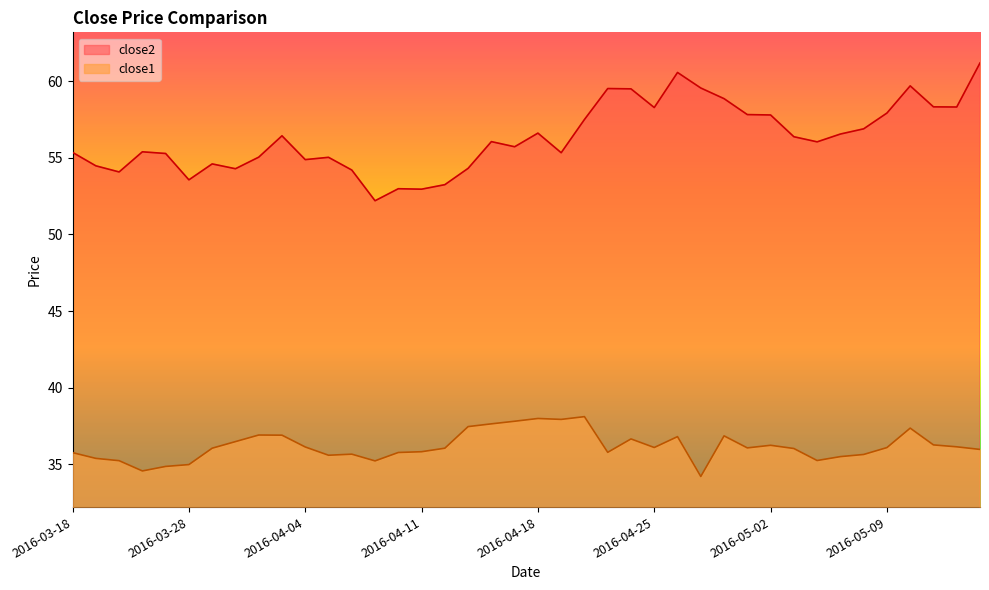

Between 2016-03-18 and 2016-04-13, which series saw the biggest shift?

close1